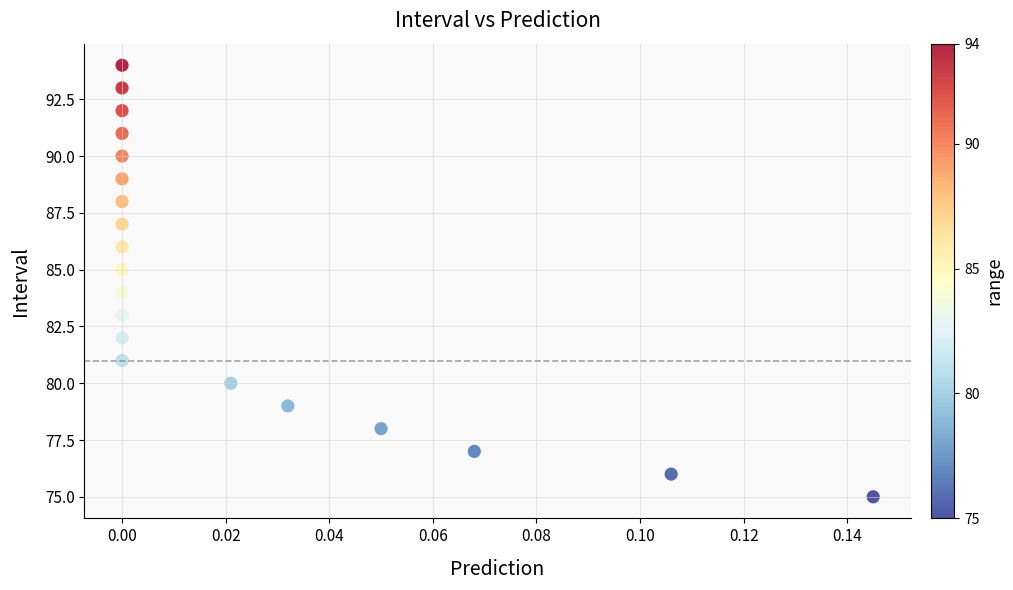

What is the range of Y values (max minus min)?

19